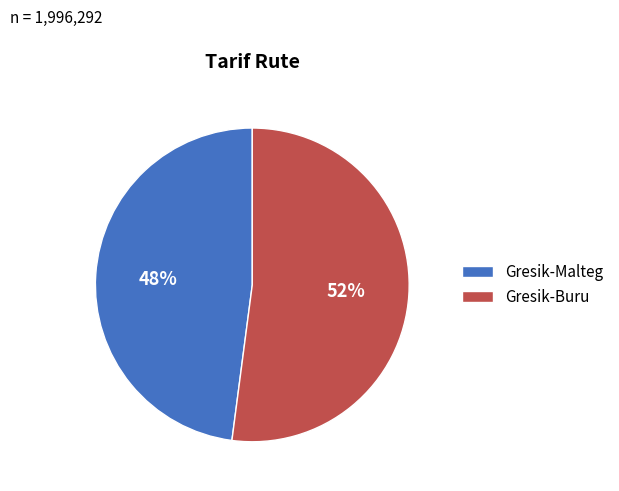

How many segments does this pie chart have?

2